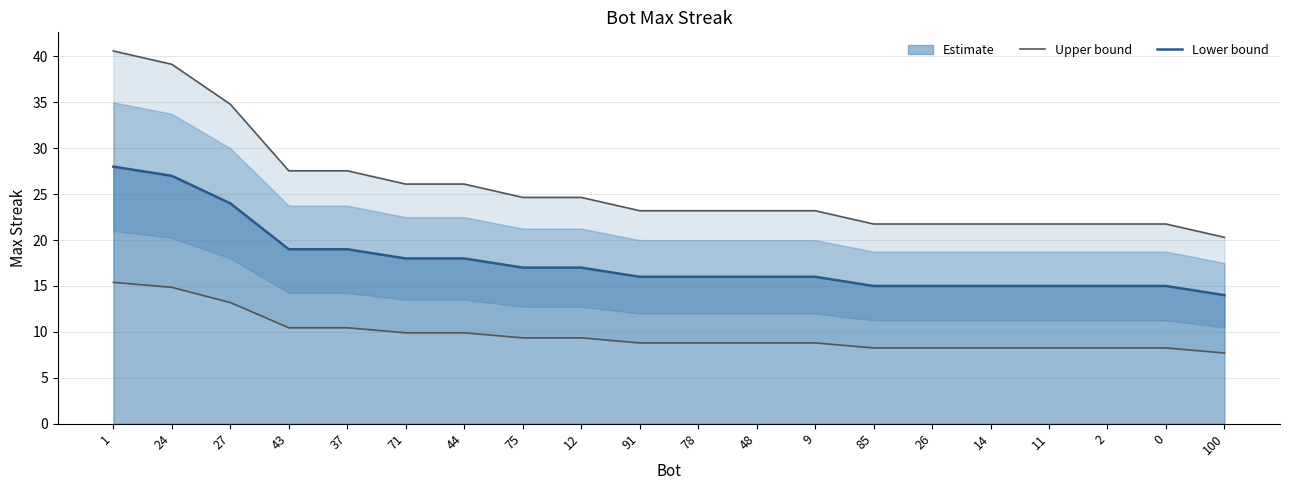

Which category has the lowest value in the Lower bound series?

100